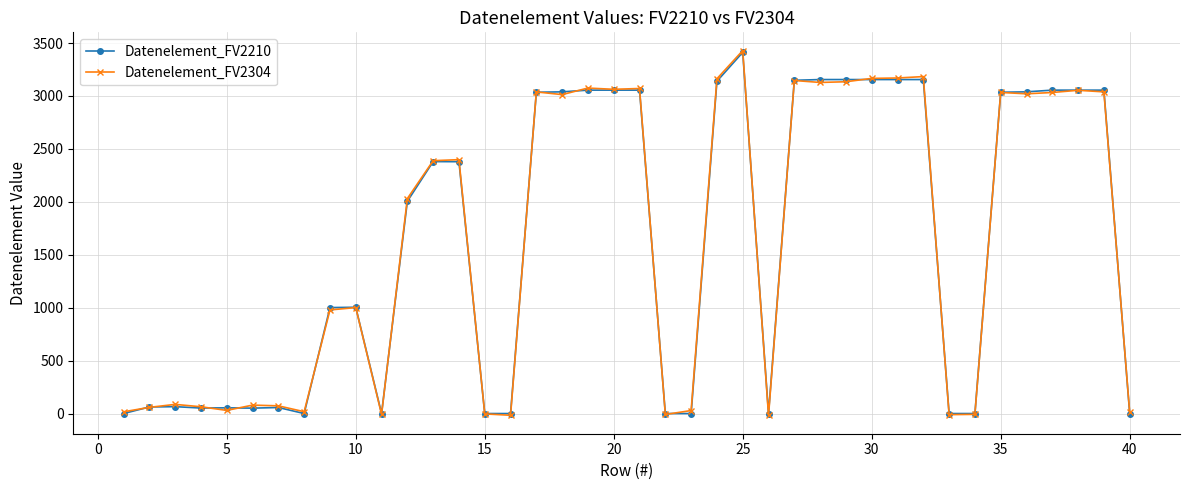

What is the sum of all Datenelement_FV2304 values?

65142.6